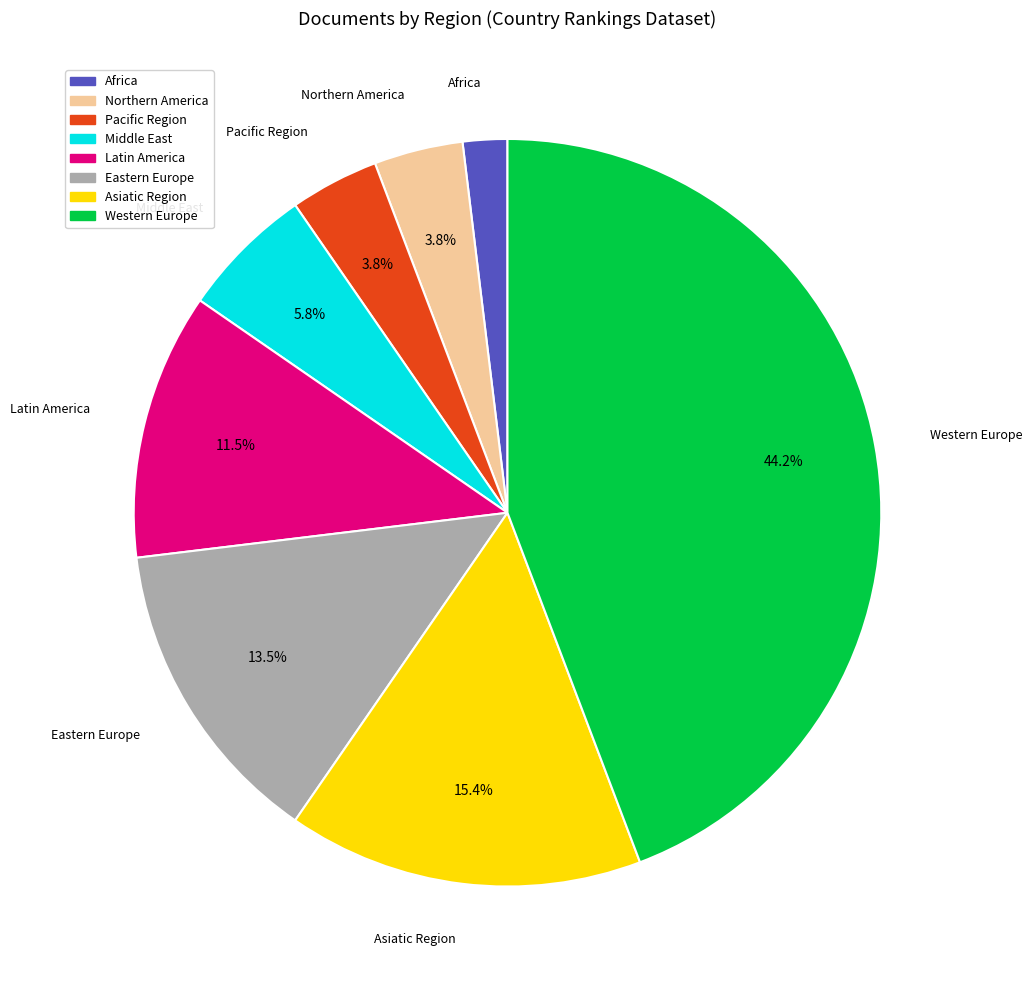

Does any single category account for the majority?

No